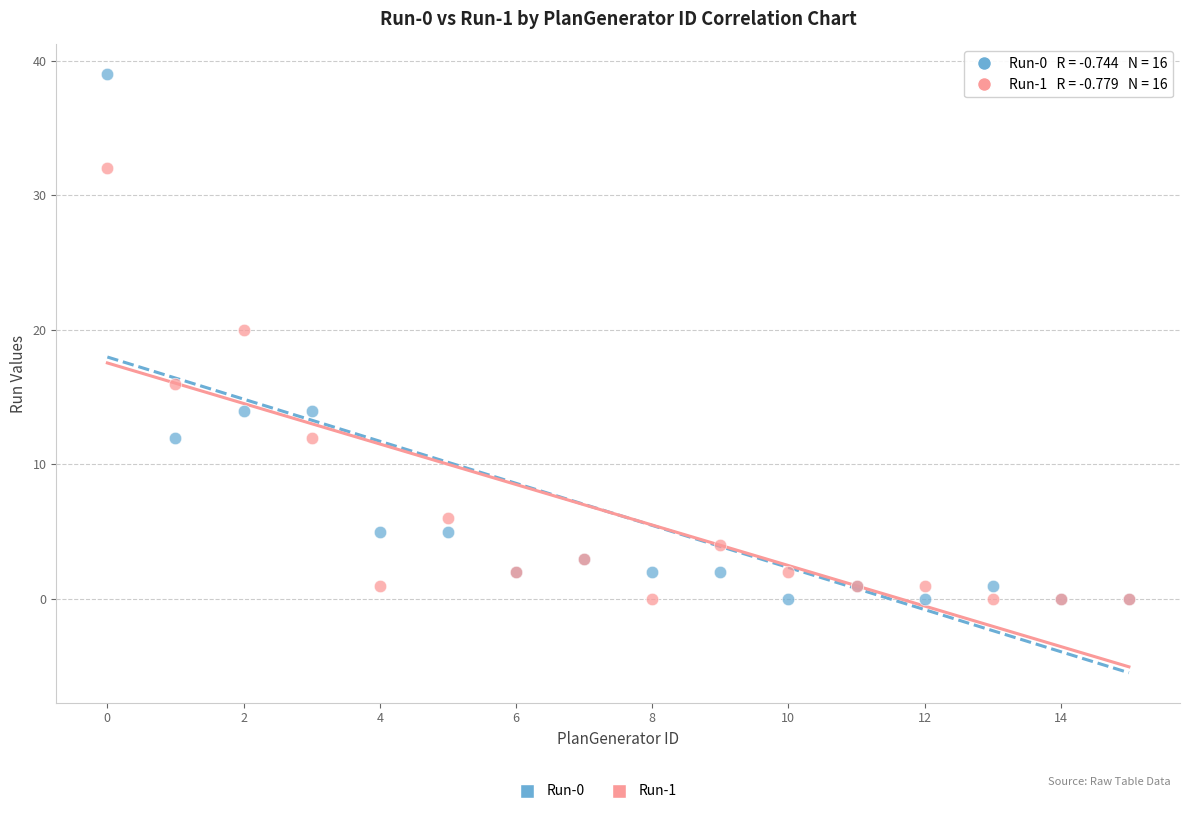

Which series has the largest Y range (max minus min)?

Run-0